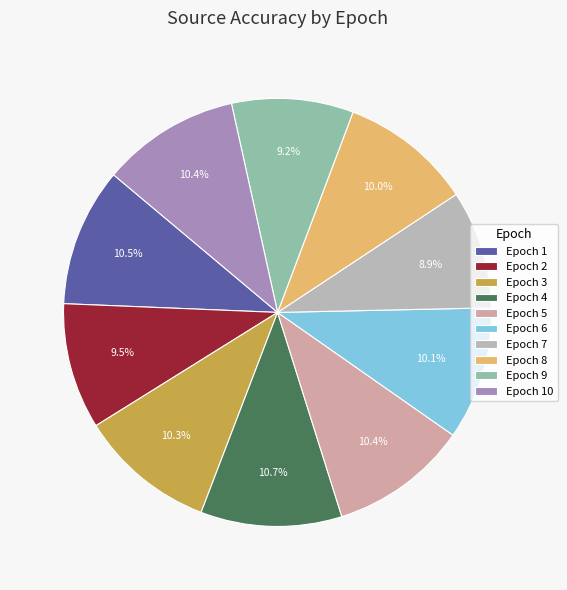

Count the number of slices in the pie.

10